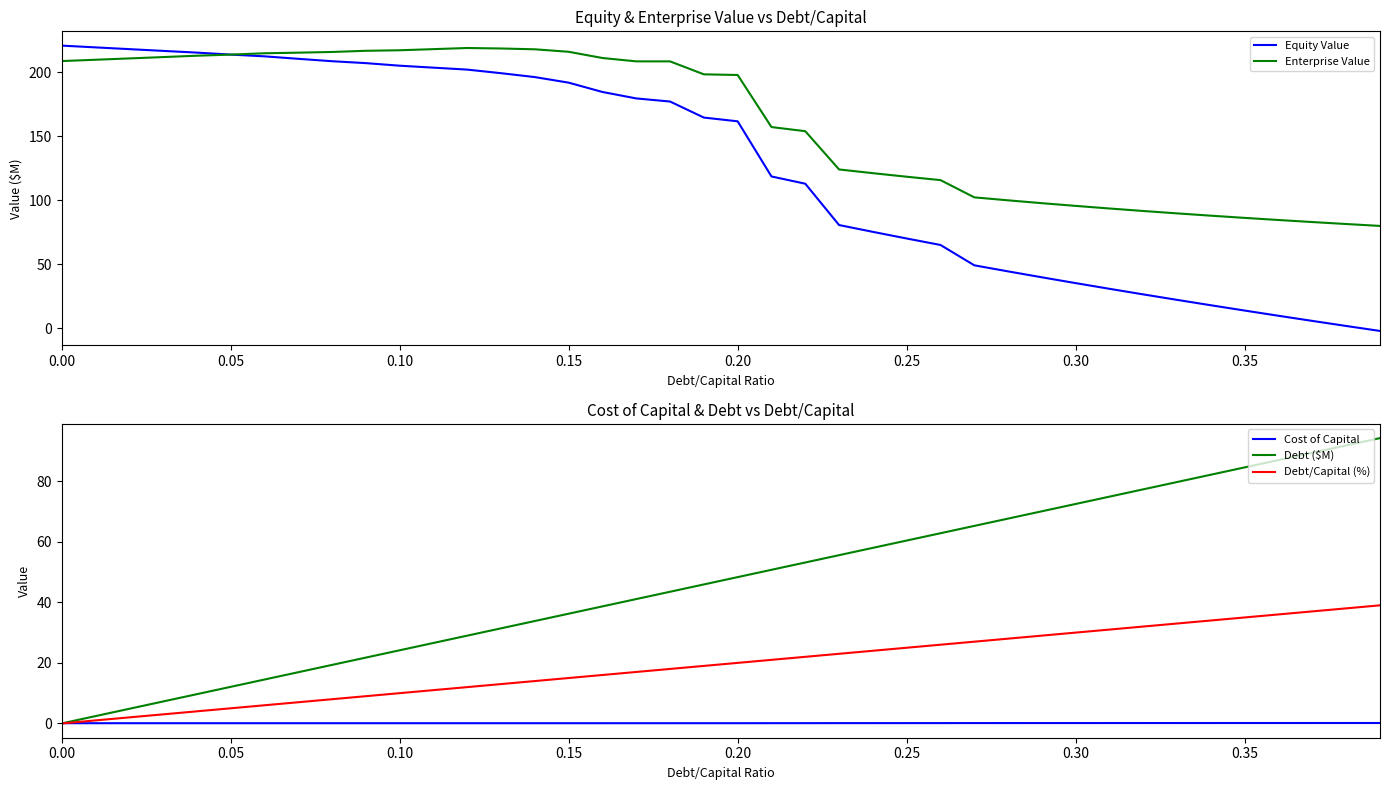

What is the highest value of the Debt ($M) series?

94.2